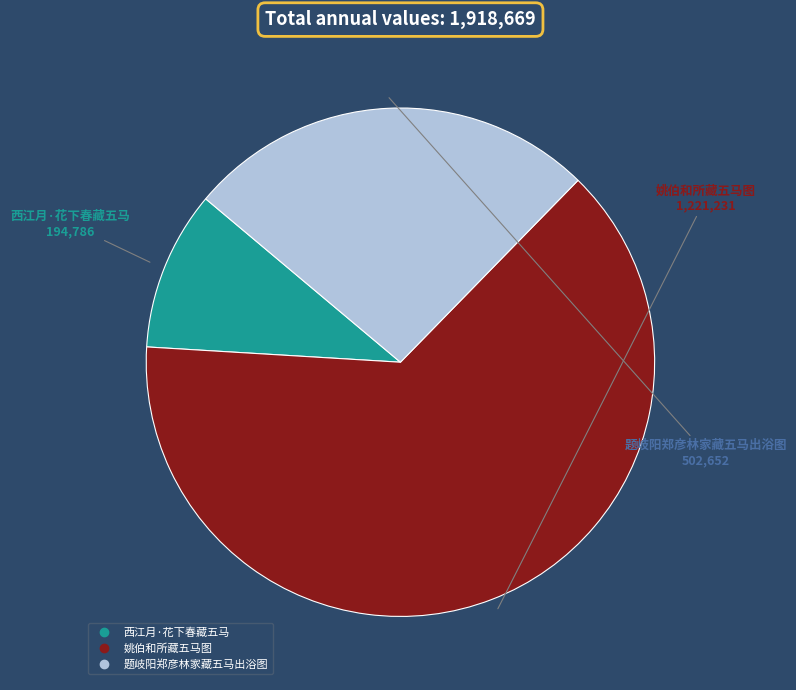

Combined, do 题岐阳郑彦林家藏五马出浴图 and 姚伯和所藏五马图 account for over 50%?

Yes